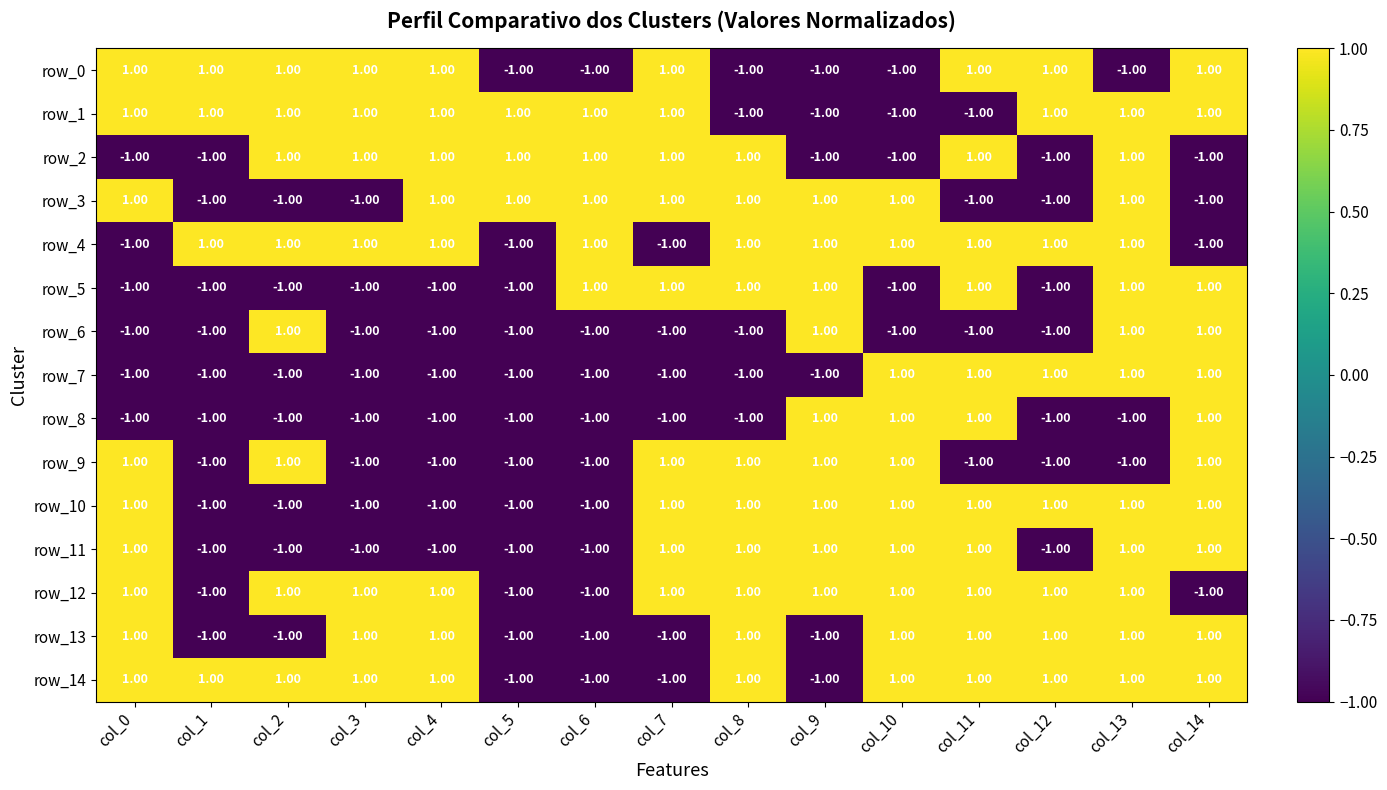

What is the maximum value for row_3?

1